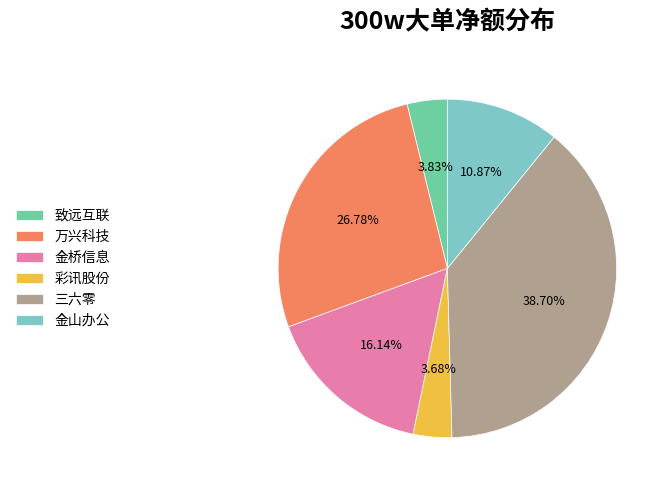

Combined, do 彩讯股份 and 金山办公 account for over 50%?

No